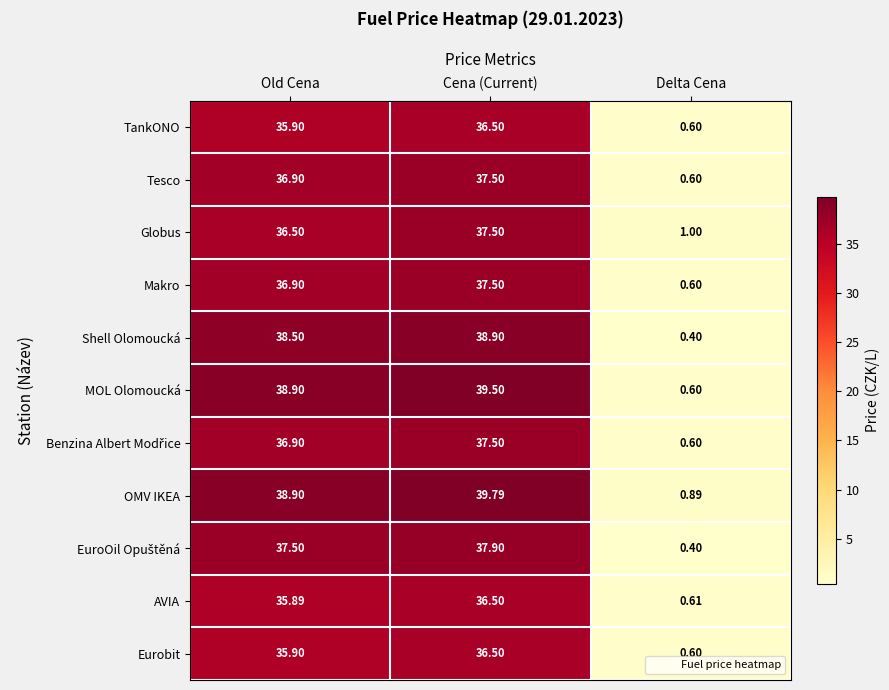

Which series changed the most between Old Cena and Cena (Current)?

Globus